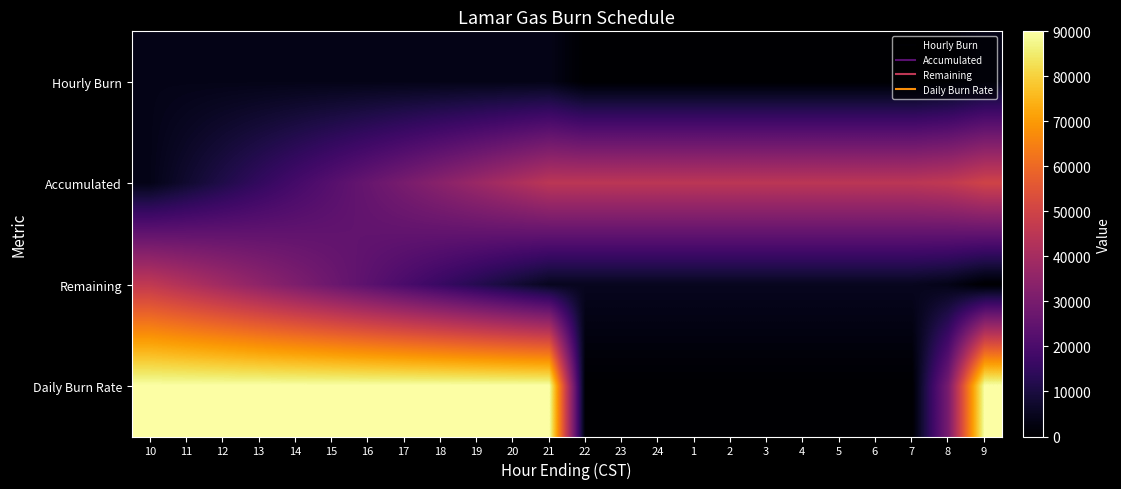

Which series has the largest range (max minus min)?

Daily Burn Rate